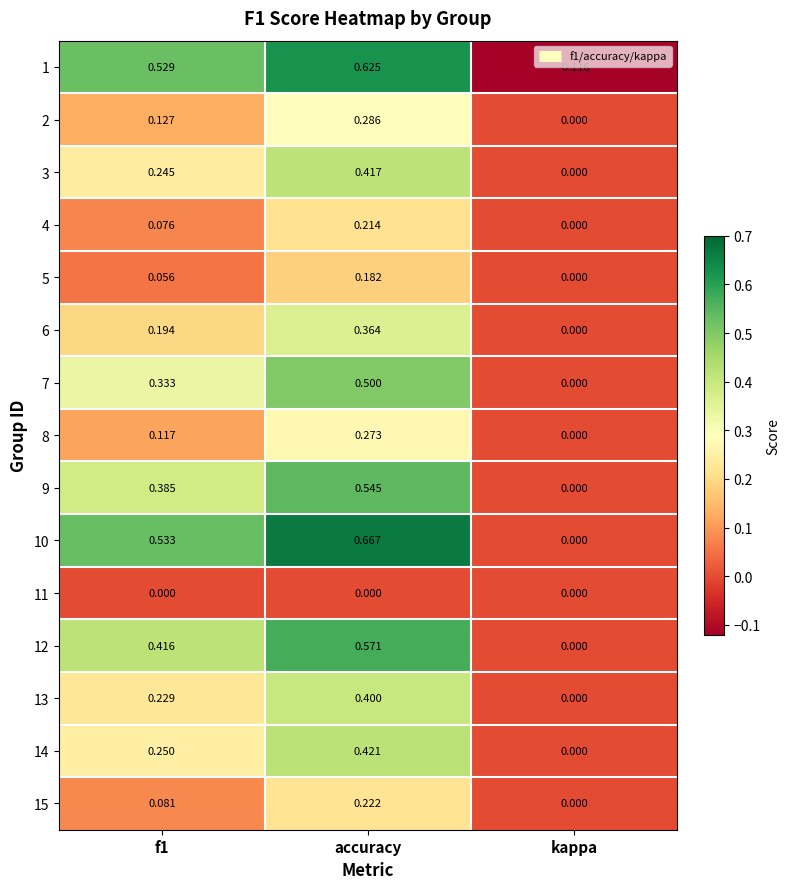

How many categories are shown in the chart?

3